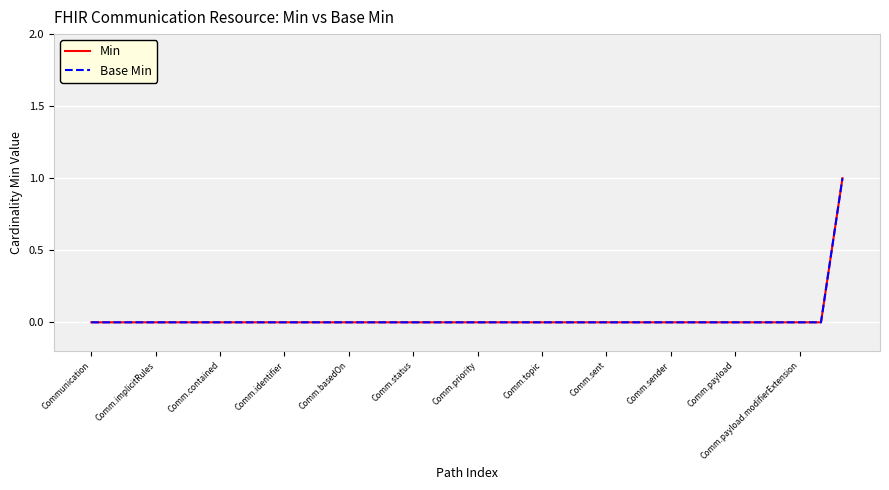

True or false: Base Min and Min intersect in this chart.

False